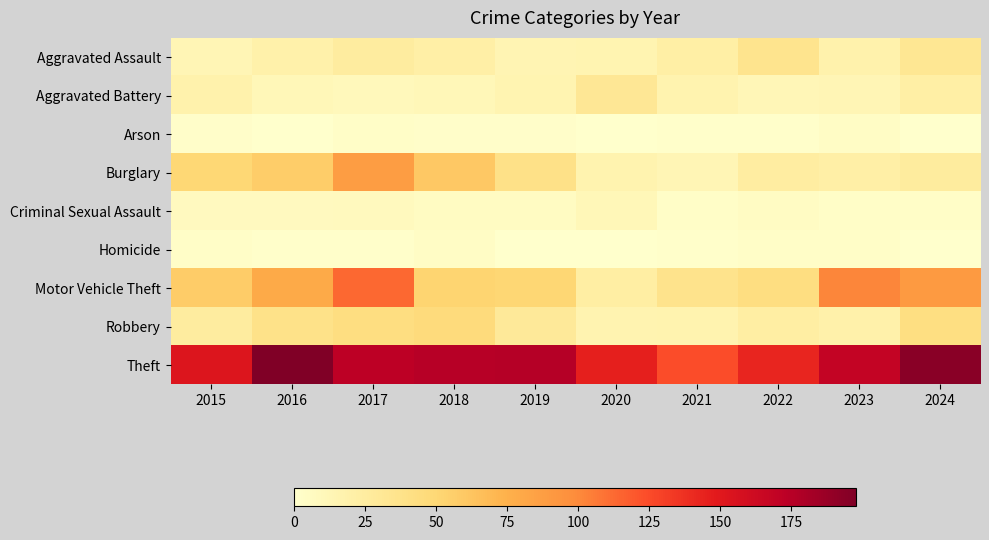

Rank the series by their maximum value, from lowest to highest.

Arson, Homicide, Criminal Sexual Assault, Aggravated Battery, Aggravated Assault, Robbery, Burglary, Motor Vehicle Theft, Theft